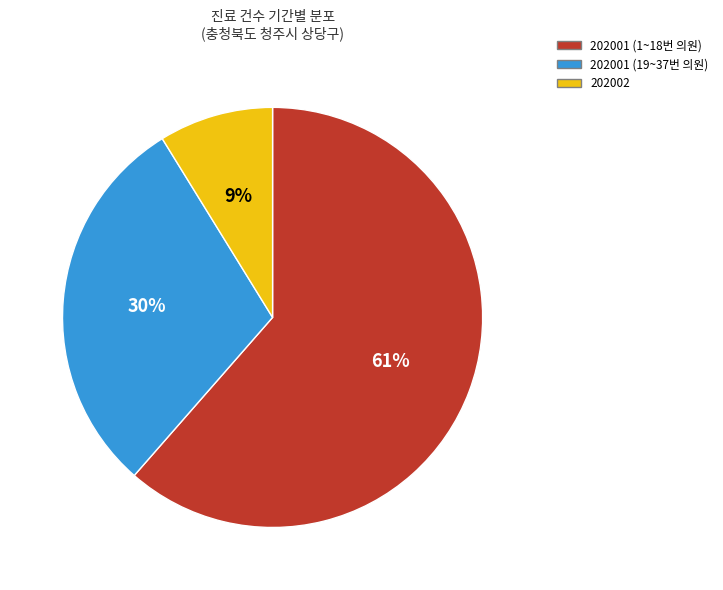

To the nearest percent, what is the average slice percentage?

33%